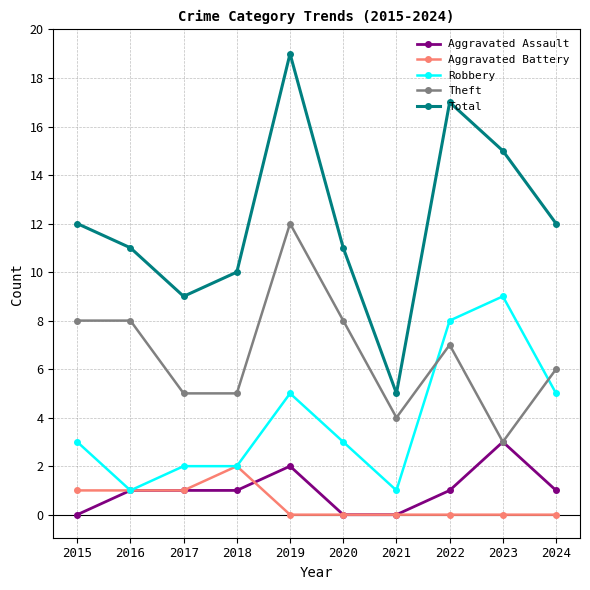

What is the value of the Aggravated Battery point at the 1st from the left?

1